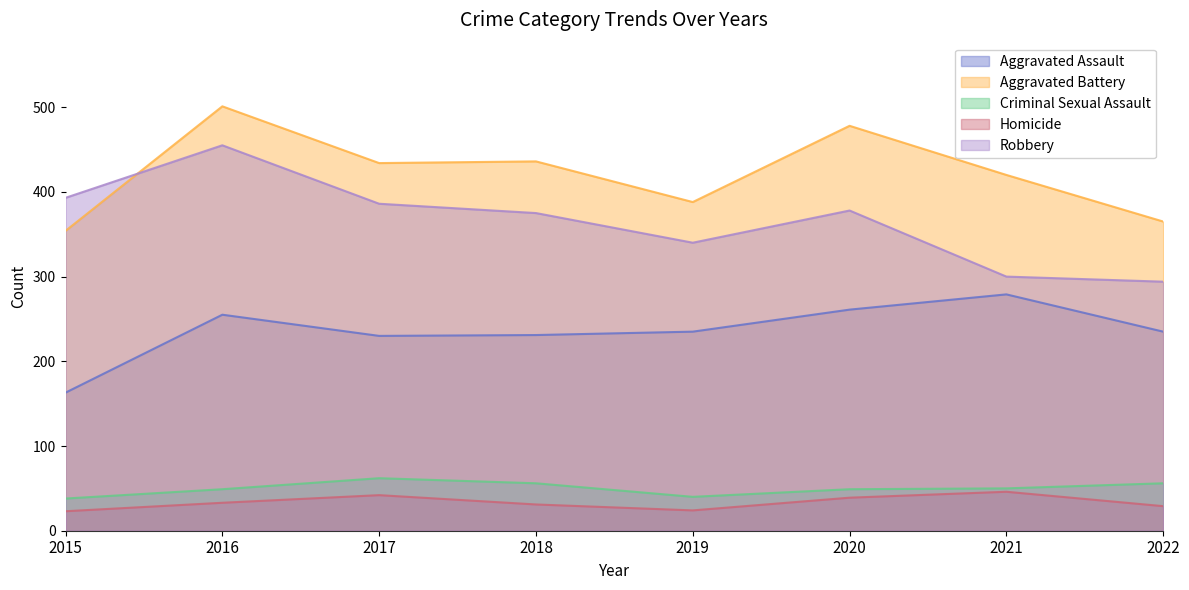

What is the smallest value displayed?

23